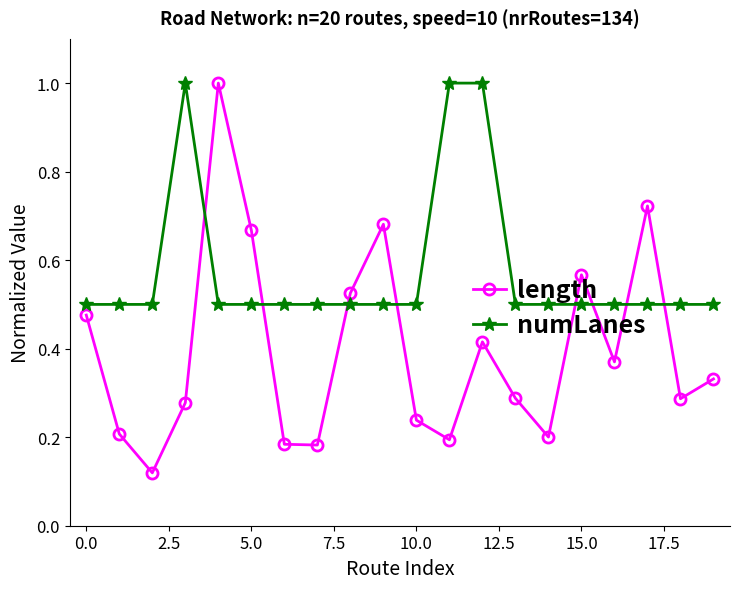

List the series in order of their overall mean, highest first.

numLanes, length